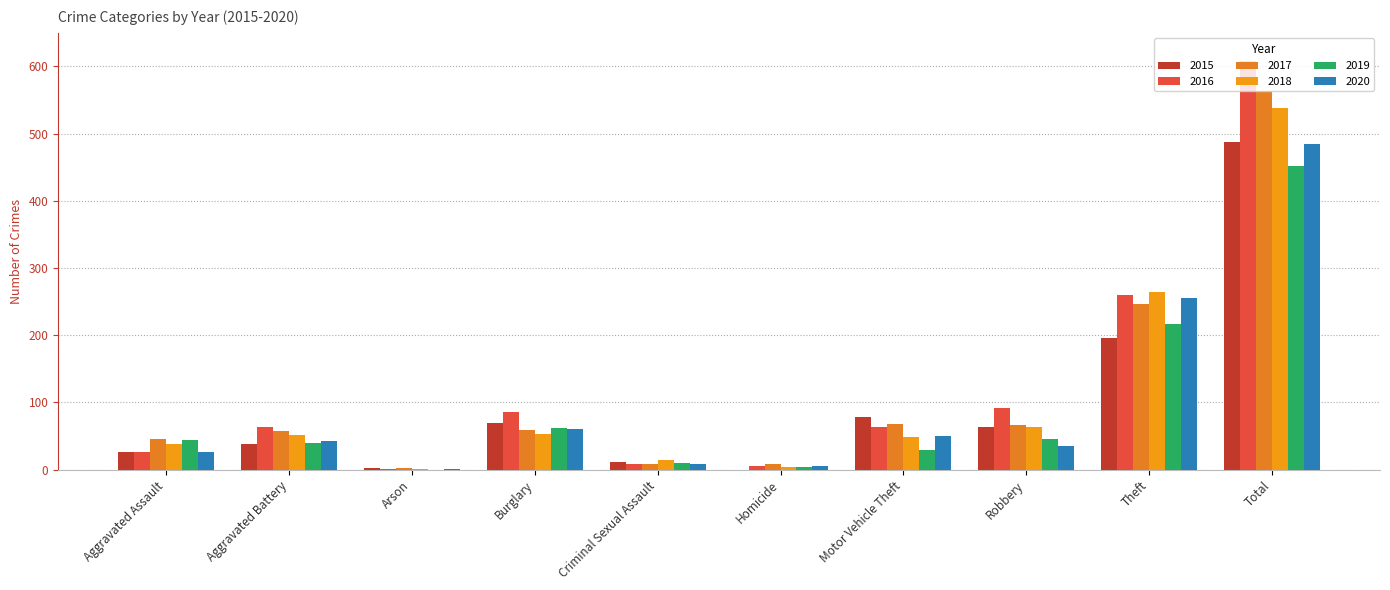

What is the label of the 1st bar from the right?

Total